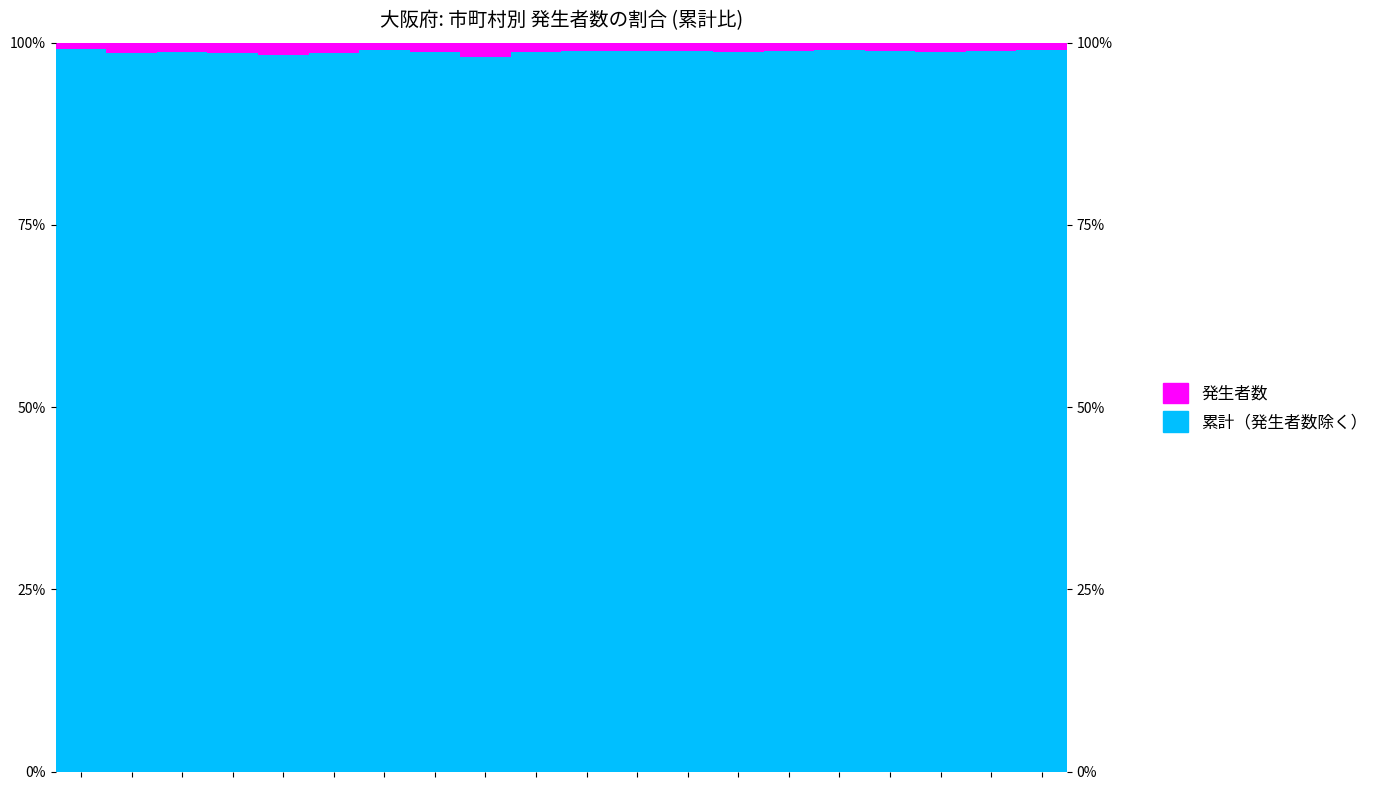

What are all the series names shown in the legend?

累計（発生者数除く）, 発生者数